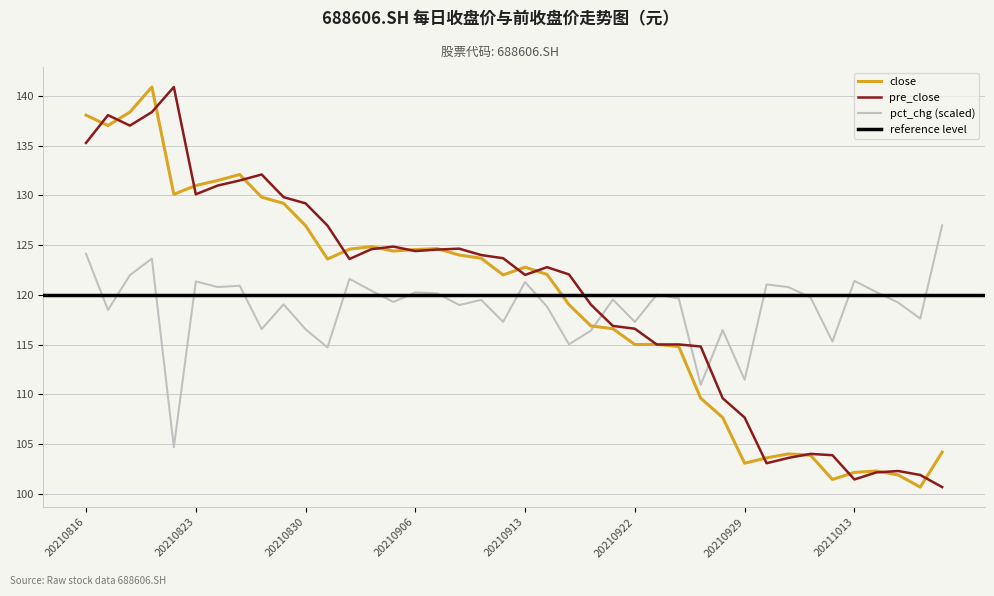

Between which two adjacent categories do close and pct_chg first intersect?

20210916 and 20210917